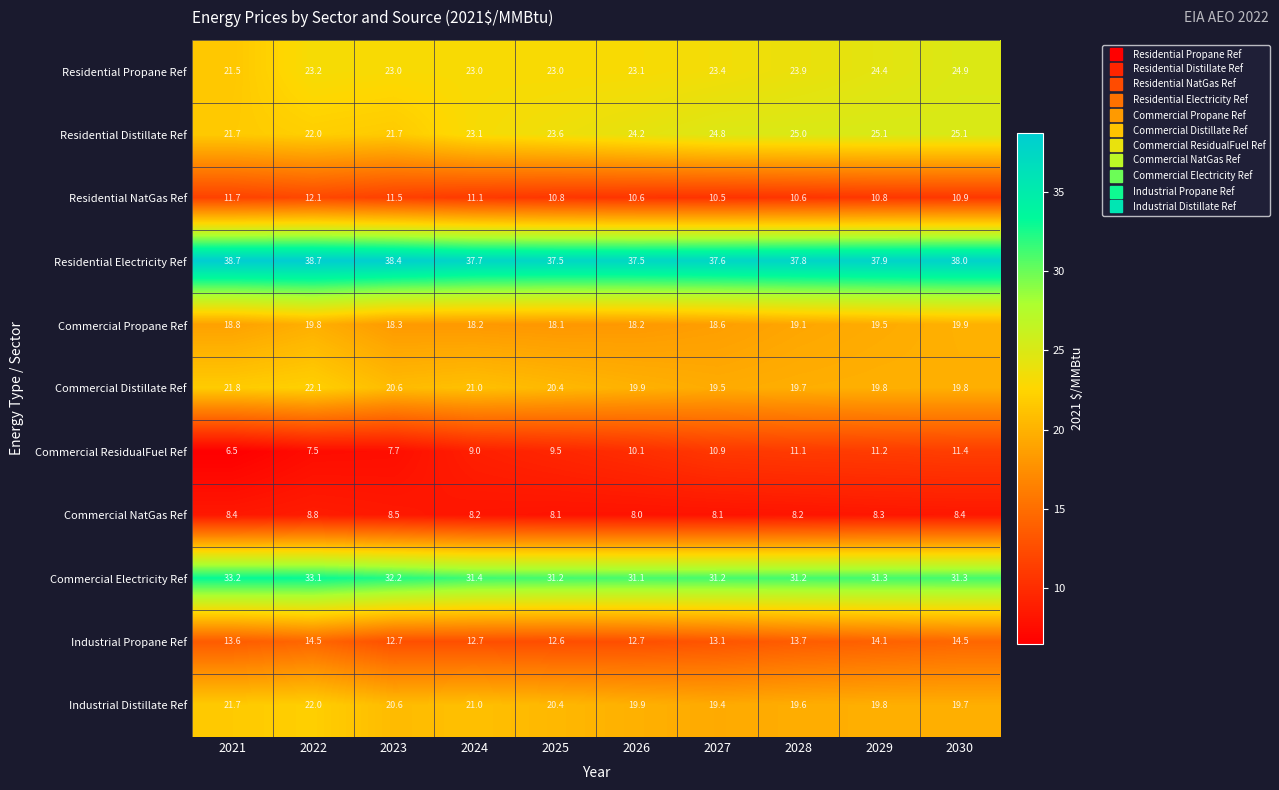

What is the difference between the highest and lowest values at 2023?

30.7